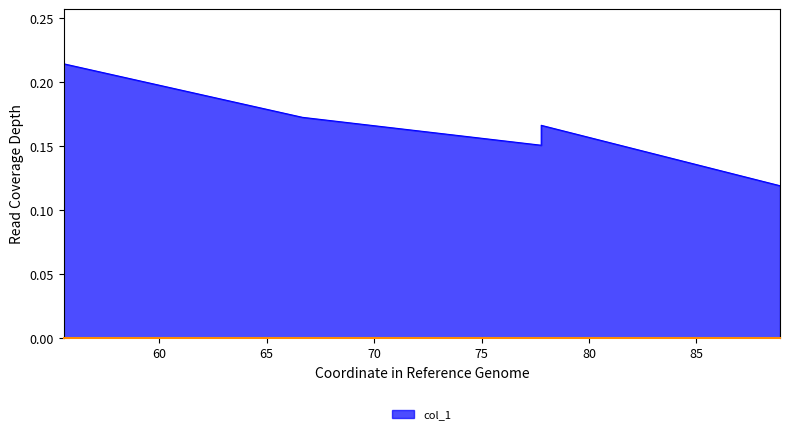

Reading left to right, list all the values displayed in this chart.

0.2	0.2	0.2	0.2	0.1